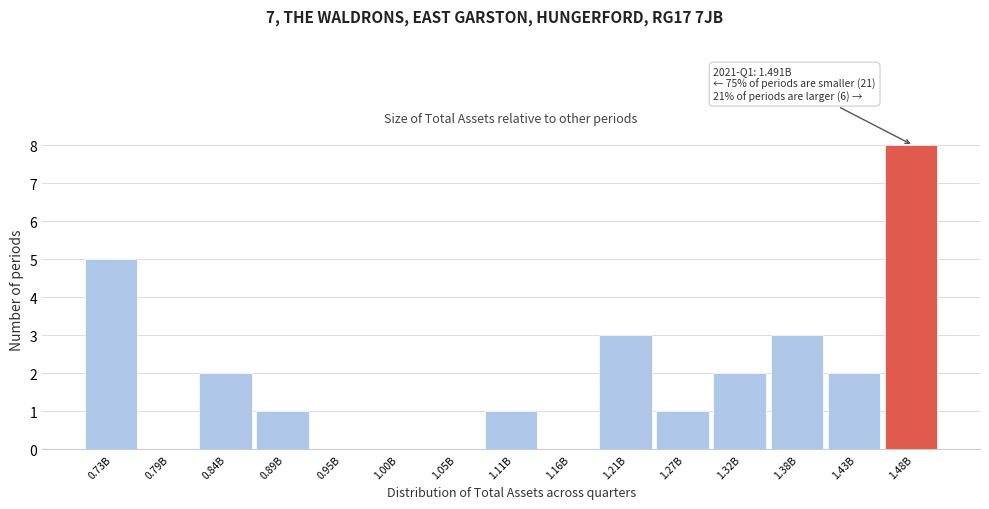

Reading right to left, list all the values displayed in this chart.

1.48B=8	1.43B=2	1.38B=3	1.32B=2	1.27B=1	1.21B=3	1.16B=0	1.11B=1	1.05B=0	1.00B=0	0.95B=0	0.89B=1	0.84B=2	0.79B=0	0.73B=5